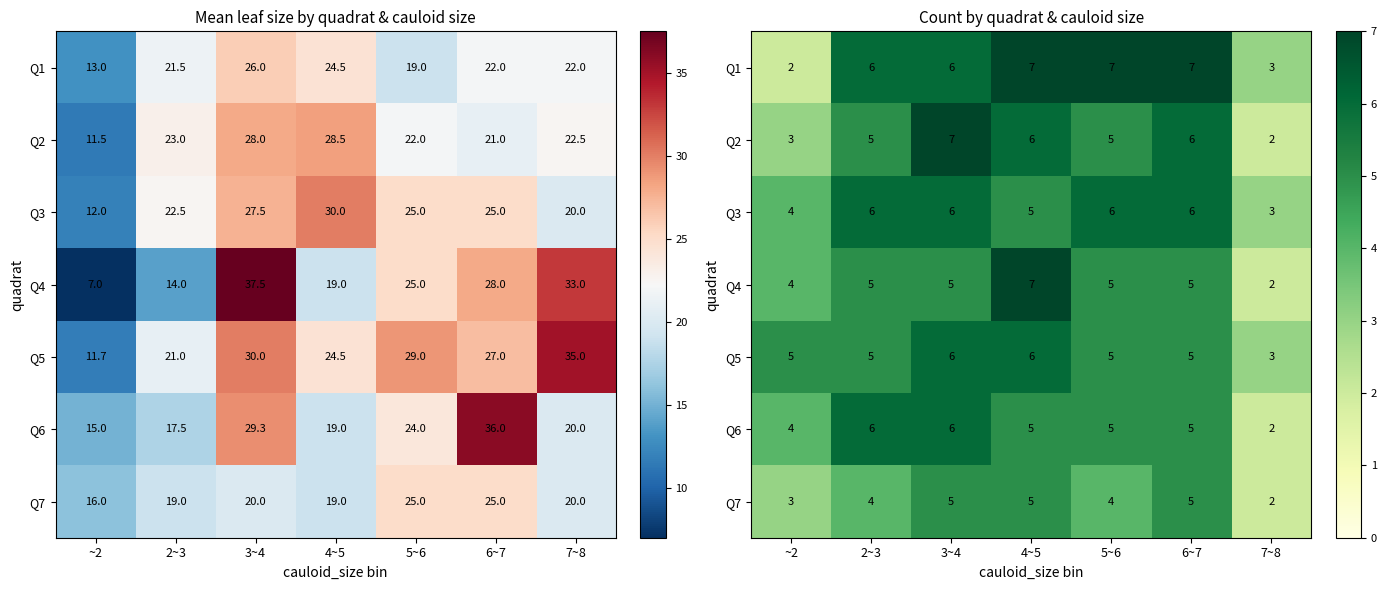

Count the Q3 values in the range 4 to 6.

6